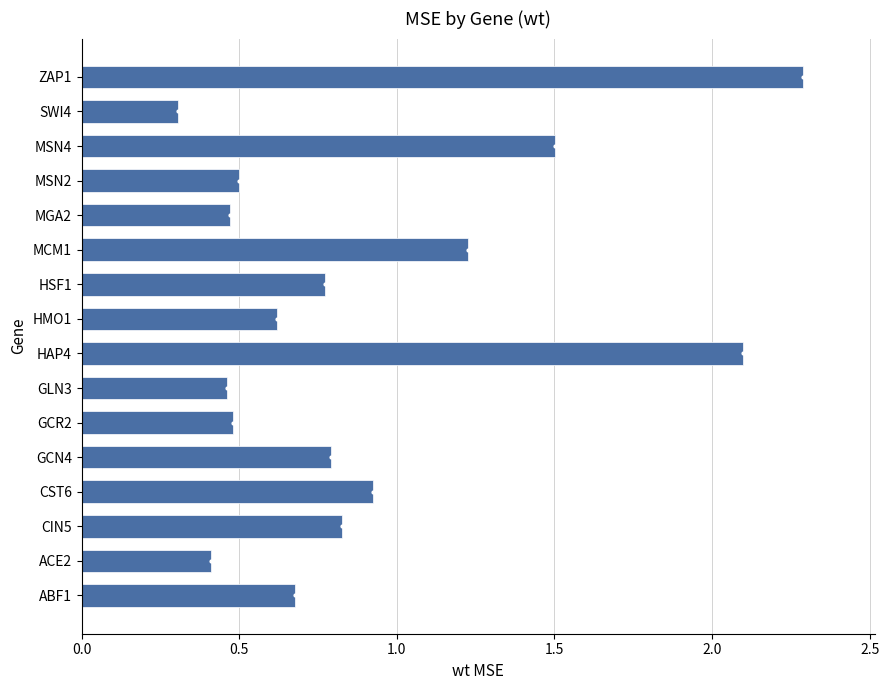

Which category has the highest value across all series?

ZAP1